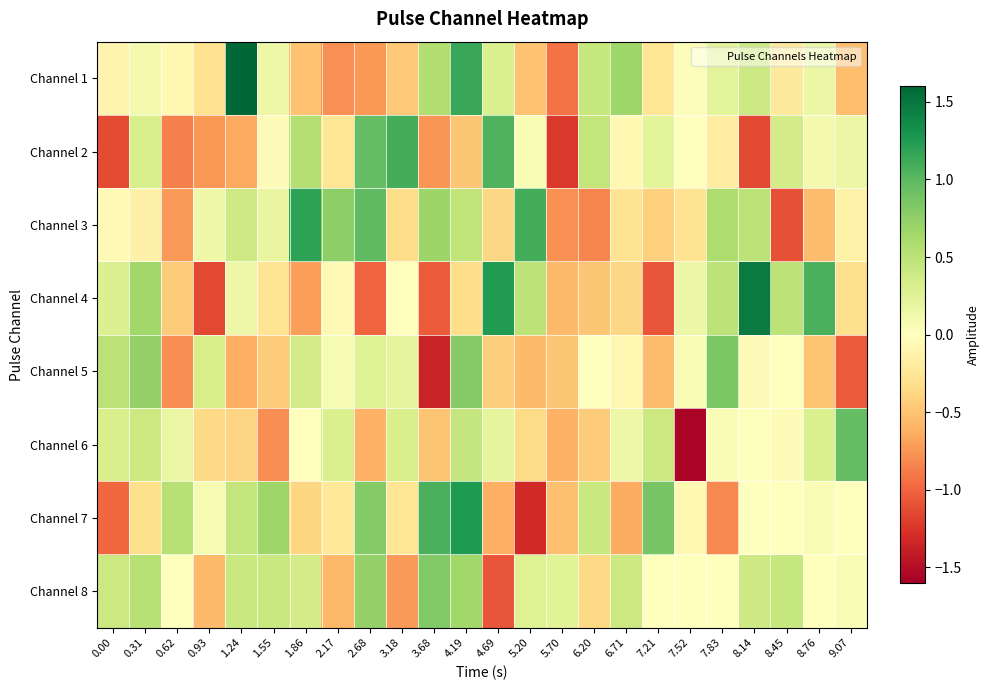

How many distinct data groups are displayed?

8